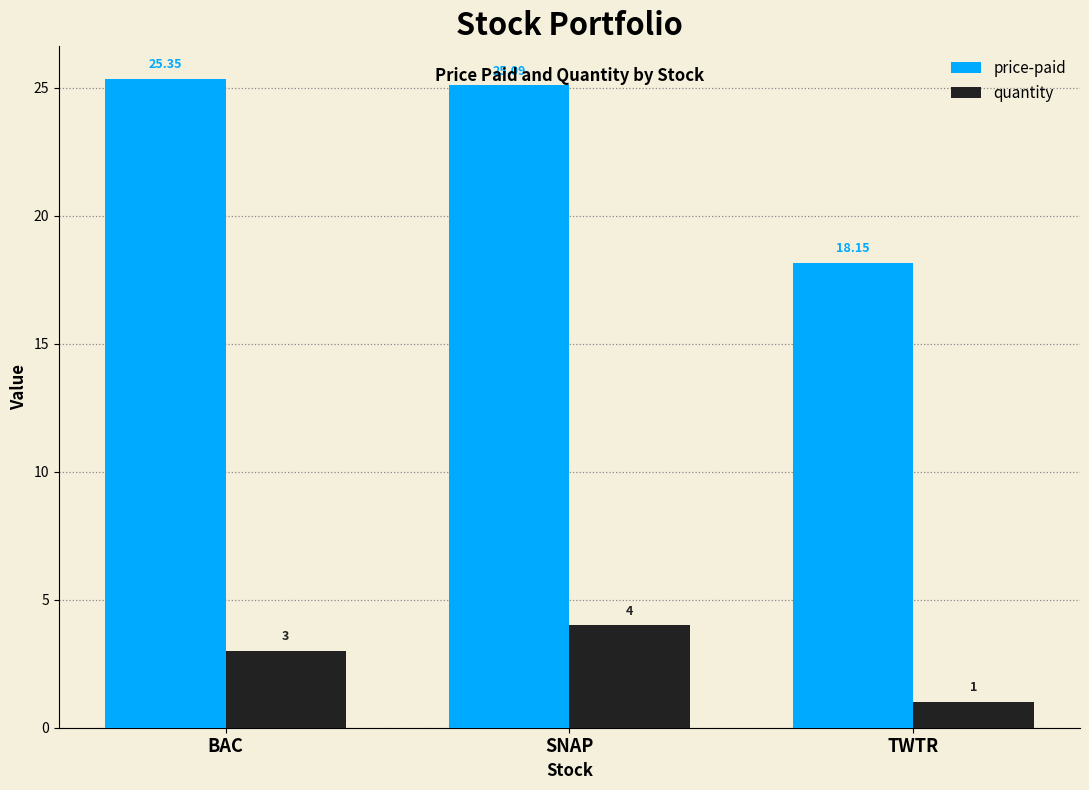

At which label does quantity reach its minimum?

TWTR